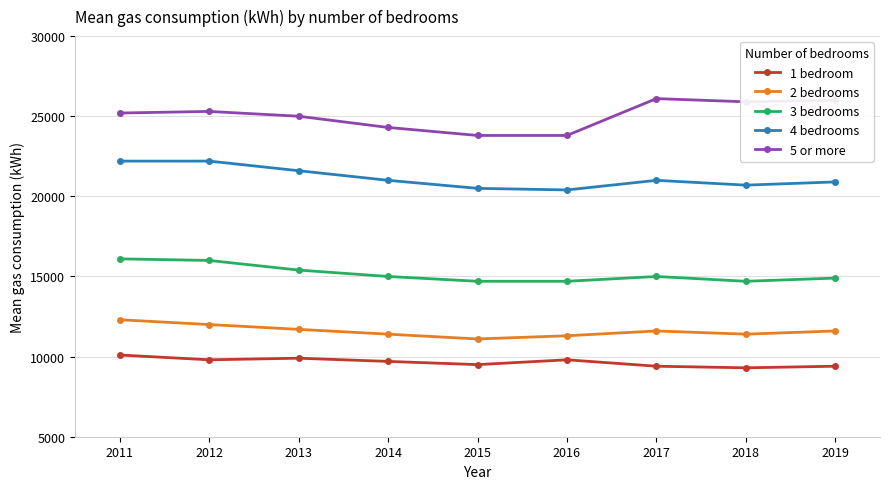

Is the value of 4 bedrooms at 2011 greater than the value of 5 or more at 2017?

No